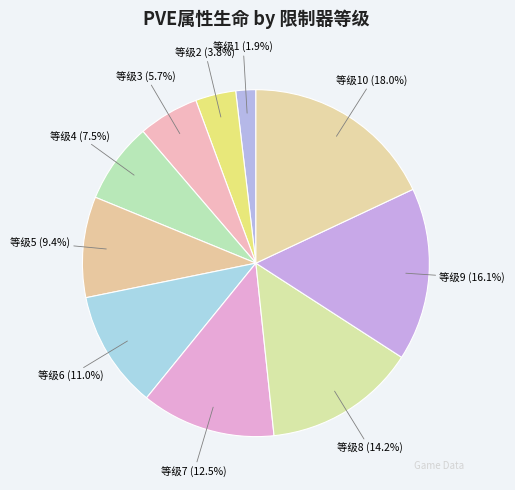

Rank the categories by value from highest to lowest.

等级10, 等级9, 等级8, 等级7, 等级6, 等级5, 等级4, 等级3, 等级2, 等级1